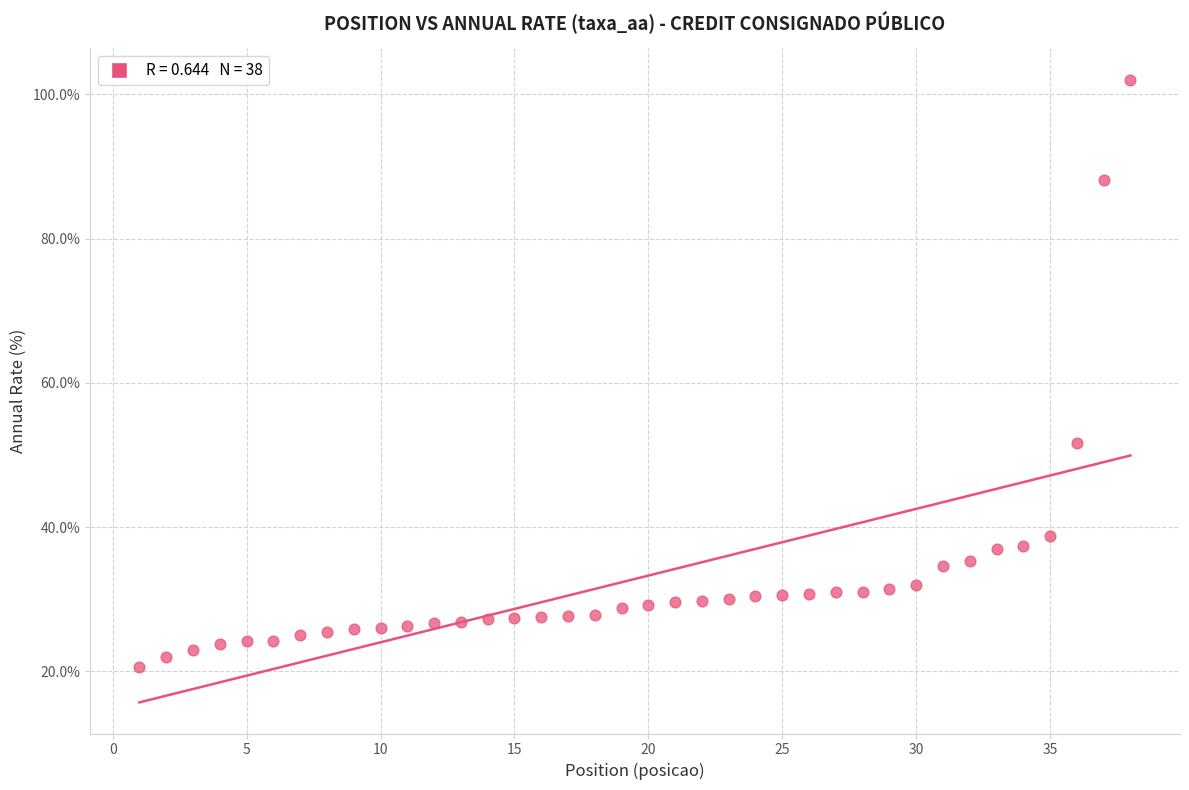

What Y value in the scatter plot is closest to 61?

51.7